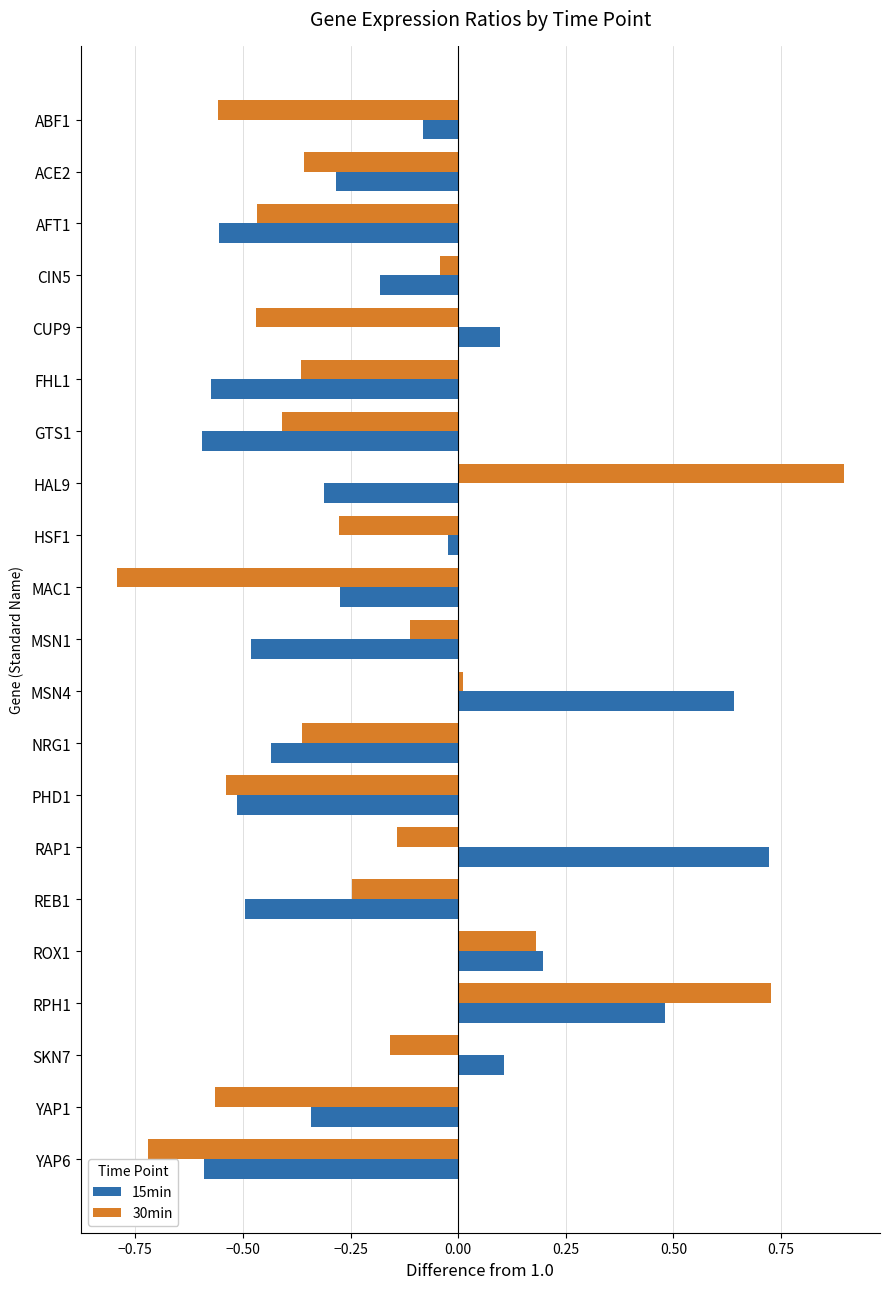

What are all the series names shown in the legend?

15min, 30min